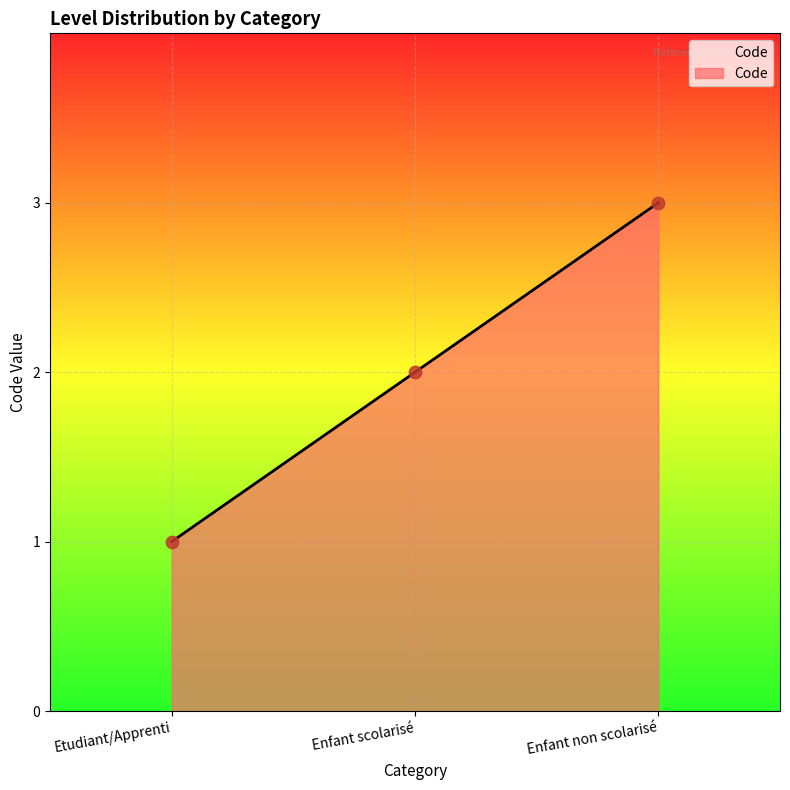

Approximately how many times larger is the value at Etudiant/Apprenti compared to Enfant scolarisé?

0.5